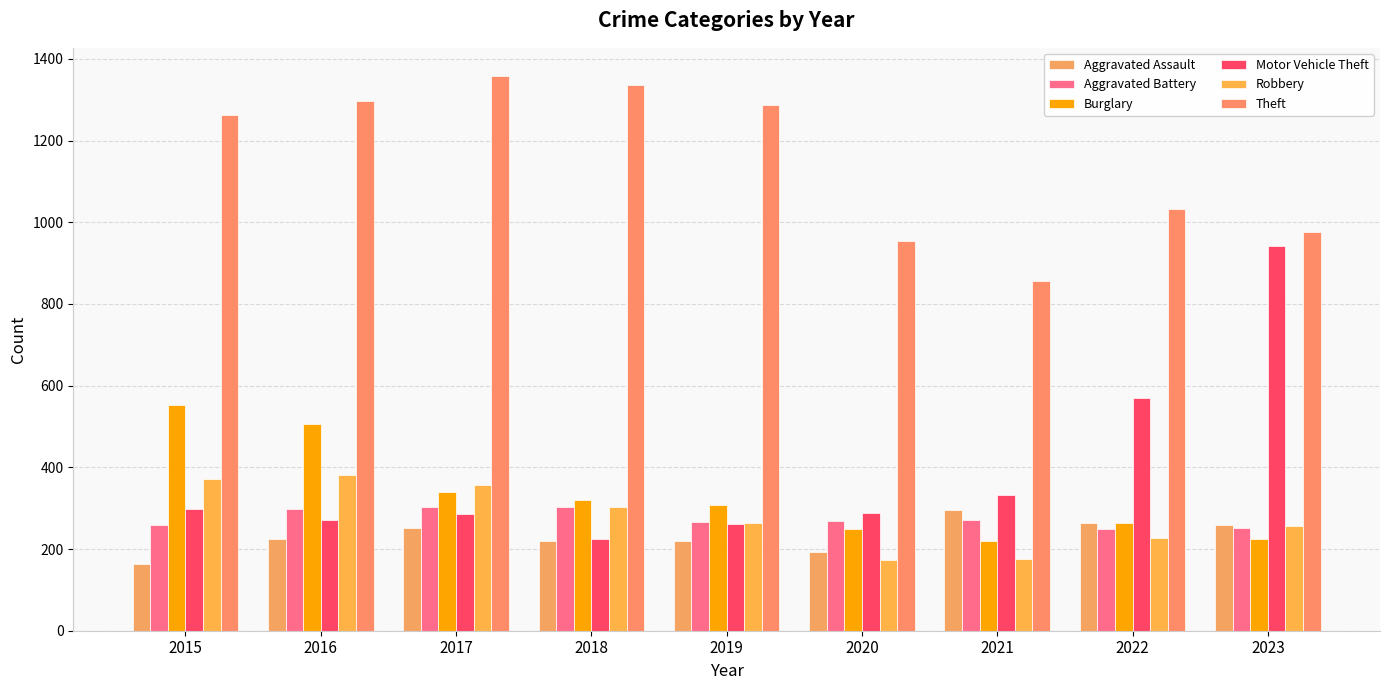

What is the total value across all series at 2015?

2909